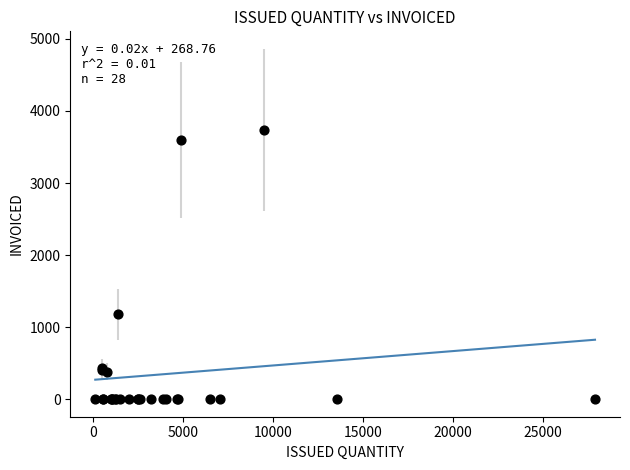

What Y value in the scatter plot is closest to 1870?

1180